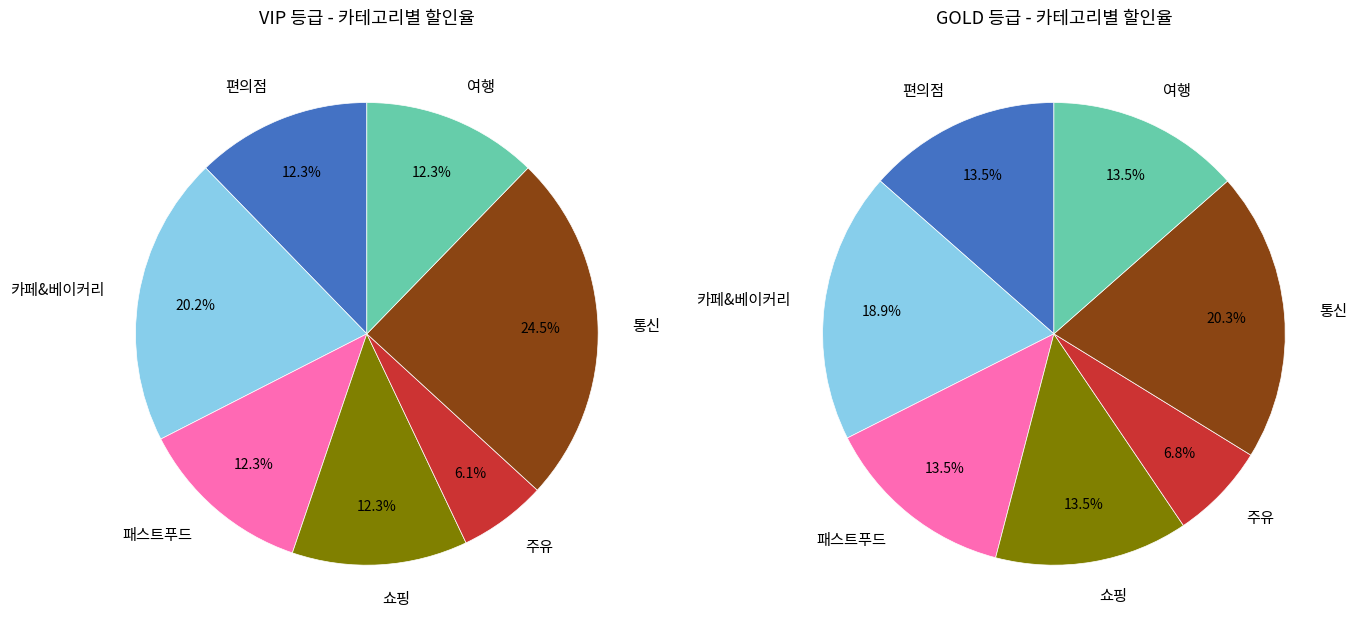

Do 2 and 7 together represent more than half of the pie?

No